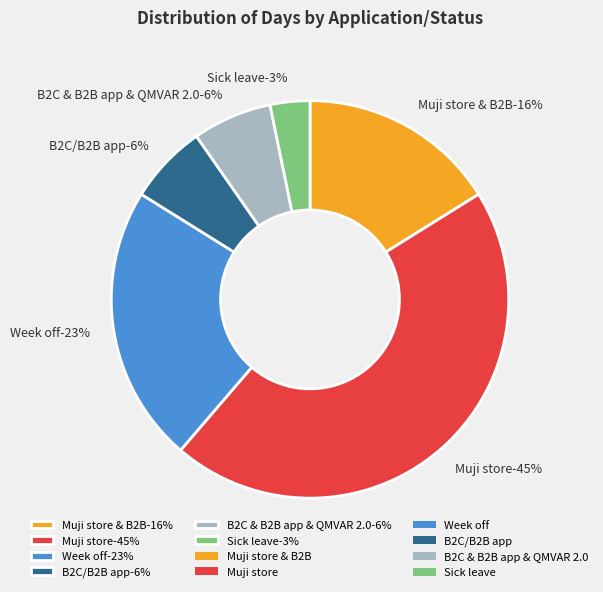

How many segments does this pie chart have?

6